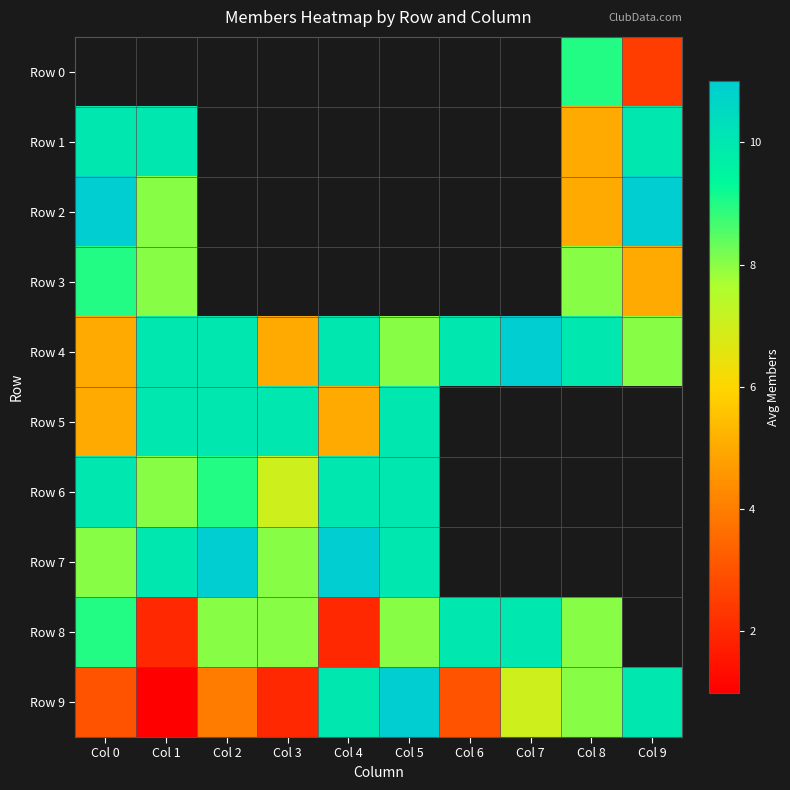

Which series has the largest range (max minus min)?

Row 9